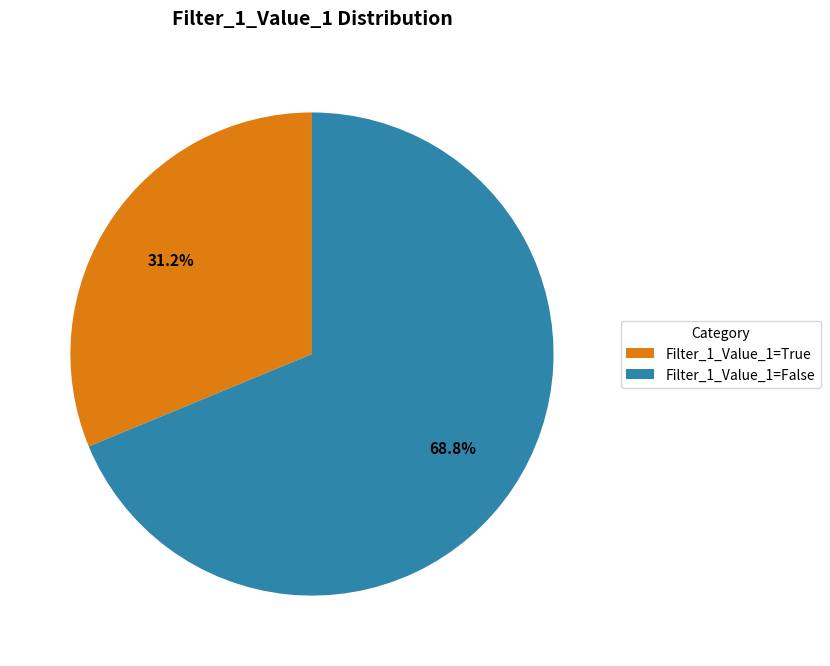

Which has a higher value, Filter_1_Value_1=True or Filter_1_Value_1=False?

Filter_1_Value_1=False